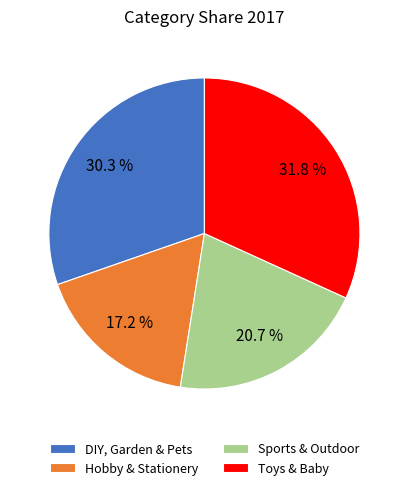

How many segments does this pie chart have?

4